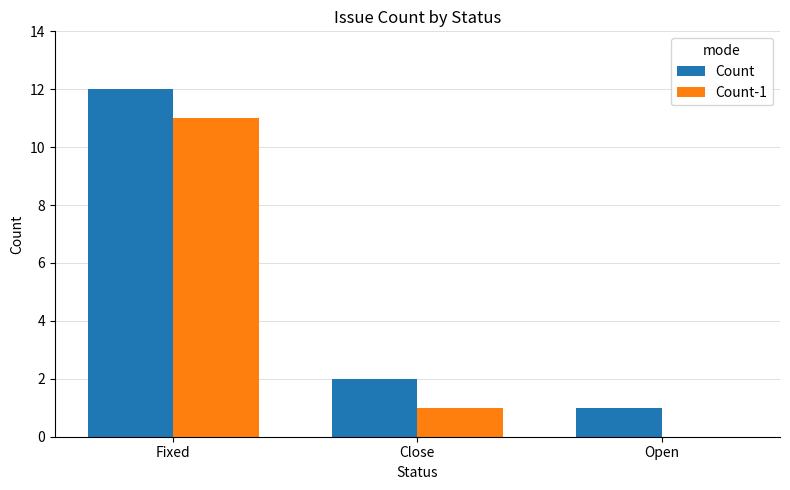

What value does the Count-1 series have at Fixed?

11